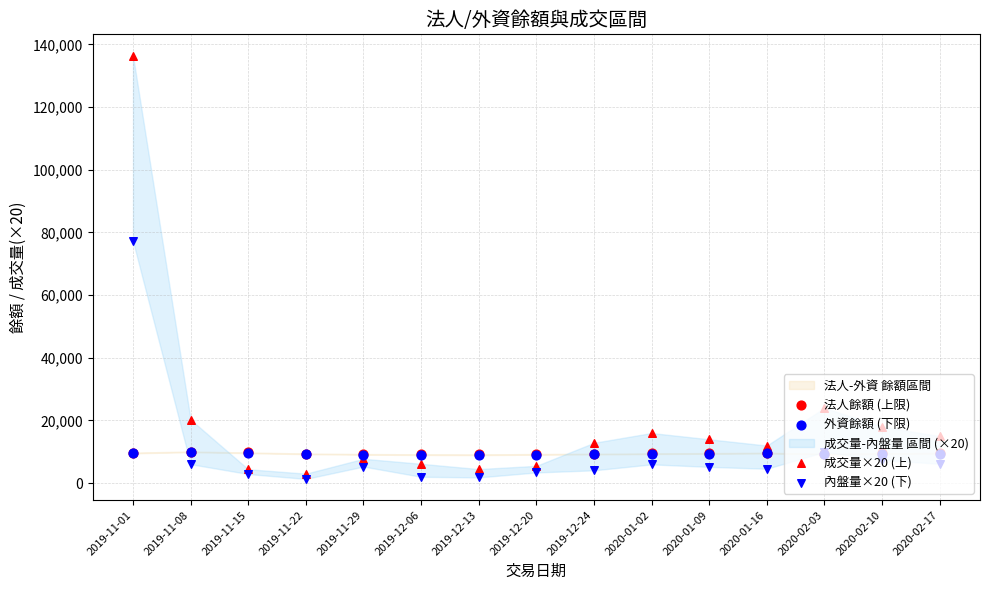

At which category is the sum across all series the highest?

2019-11-01